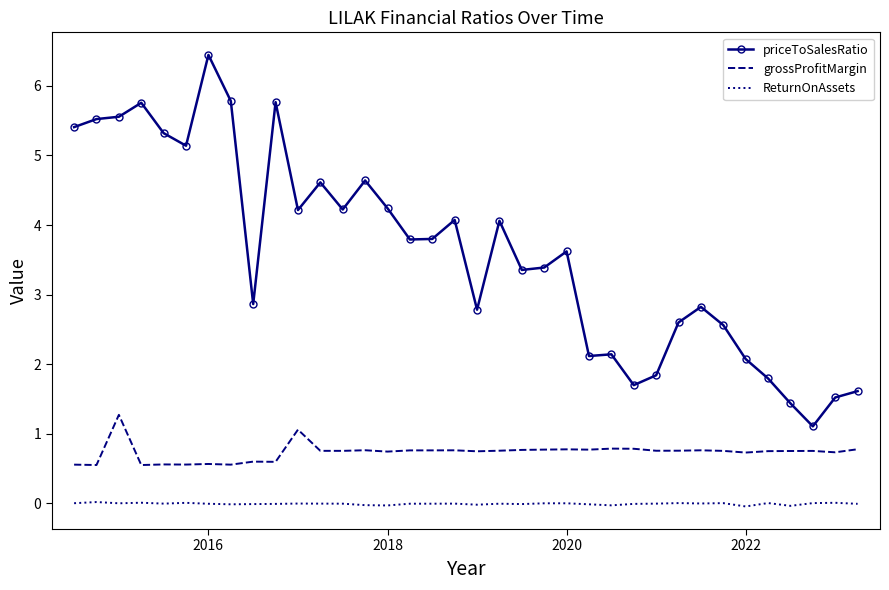

Count the number of categories in the chart.

36